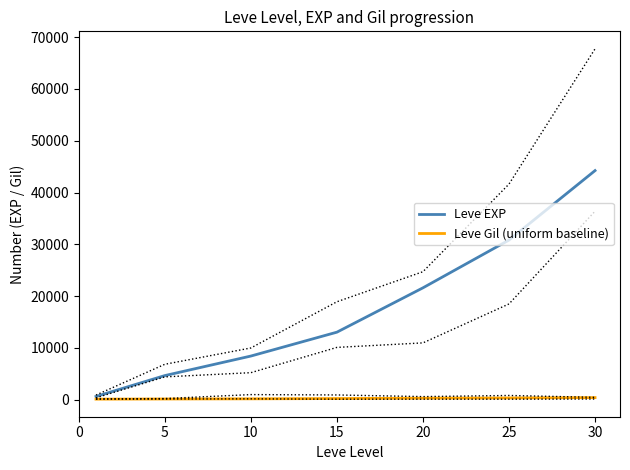

Does the chart display data point markers on the line(s)?

No